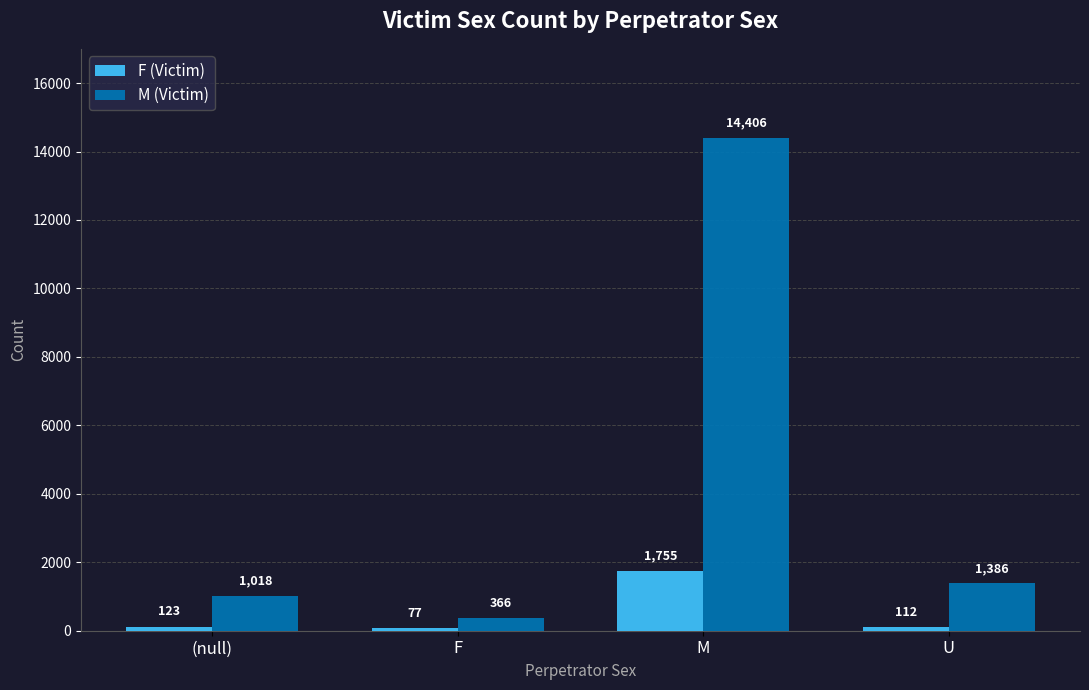

What is the difference between the F (Victim) values at F and M?

1678